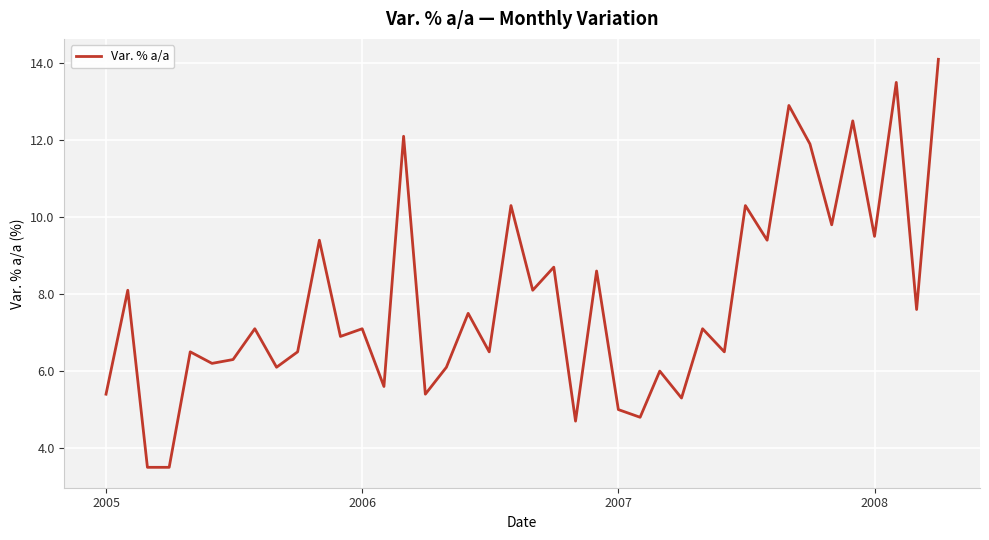

What is the maximum value shown in the chart?

14.1